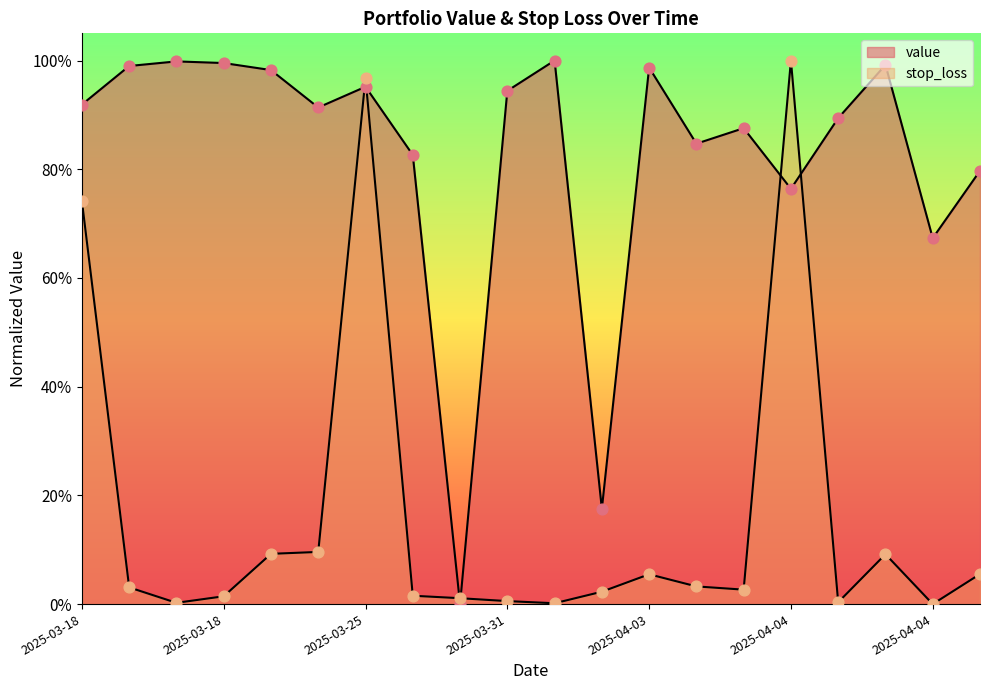

At how many categories does at least one series exceed 0?

20